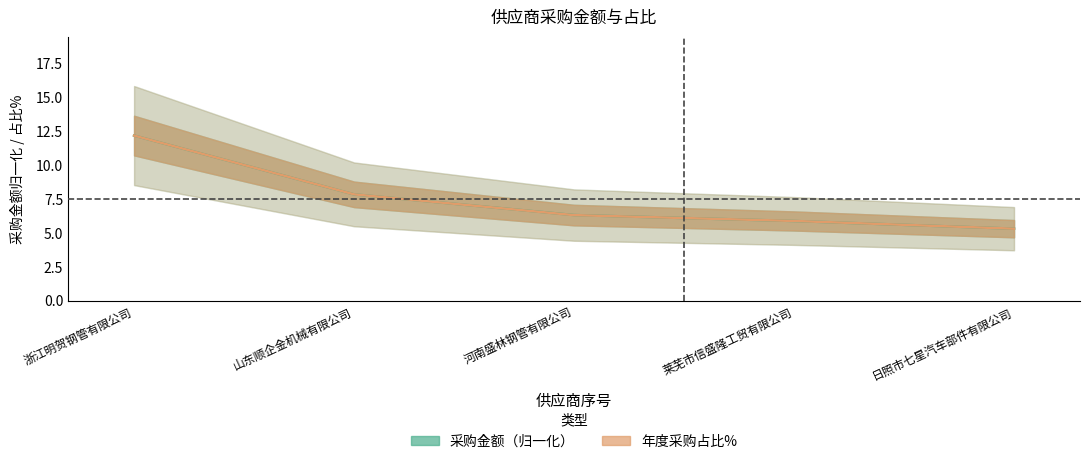

What is the label of the 2nd point from the left?

山东顺企金机械有限公司